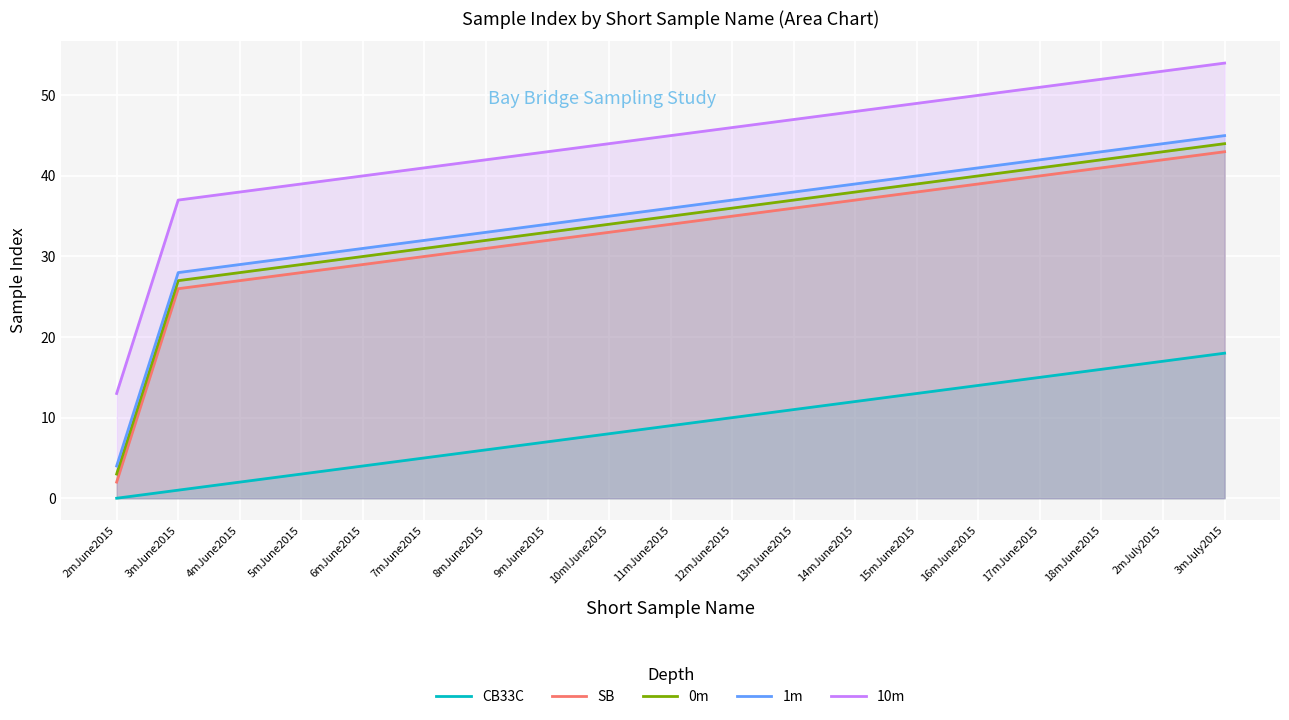

Reading right to left, extract all data points from this chart.

CB33C: 3mJuly2015=18	2mJuly2015=17	18mJune2015=16	17mJune2015=15	16mJune2015=14	15mJune2015=13	14mJune2015=12	13mJune2015=11	12mJune2015=10	11mJune2015=9	10mIJune2015=8	9mJune2015=7	8mJune2015=6	7mJune2015=5	6mJune2015=4	5mJune2015=3	4mJune2015=2	3mJune2015=1	2mJune2015=0
SB: 3mJuly2015=43	2mJuly2015=42	18mJune2015=41	17mJune2015=40	16mJune2015=39	15mJune2015=38	14mJune2015=37	13mJune2015=36	12mJune2015=35	11mJune2015=34	10mIJune2015=33	9mJune2015=32	8mJune2015=31	7mJune2015=30	6mJune2015=29	5mJune2015=28	4mJune2015=27	3mJune2015=26	2mJune2015=2
0m: 3mJuly2015=44	2mJuly2015=43	18mJune2015=42	17mJune2015=41	16mJune2015=40	15mJune2015=39	14mJune2015=38	13mJune2015=37	12mJune2015=36	11mJune2015=35	10mIJune2015=34	9mJune2015=33	8mJune2015=32	7mJune2015=31	6mJune2015=30	5mJune2015=29	4mJune2015=28	3mJune2015=27	2mJune2015=3
1m: 3mJuly2015=45	2mJuly2015=44	18mJune2015=43	17mJune2015=42	16mJune2015=41	15mJune2015=40	14mJune2015=39	13mJune2015=38	12mJune2015=37	11mJune2015=36	10mIJune2015=35	9mJune2015=34	8mJune2015=33	7mJune2015=32	6mJune2015=31	5mJune2015=30	4mJune2015=29	3mJune2015=28	2mJune2015=4
10m: 3mJuly2015=54	2mJuly2015=53	18mJune2015=52	17mJune2015=51	16mJune2015=50	15mJune2015=49	14mJune2015=48	13mJune2015=47	12mJune2015=46	11mJune2015=45	10mIJune2015=44	9mJune2015=43	8mJune2015=42	7mJune2015=41	6mJune2015=40	5mJune2015=39	4mJune2015=38	3mJune2015=37	2mJune2015=13